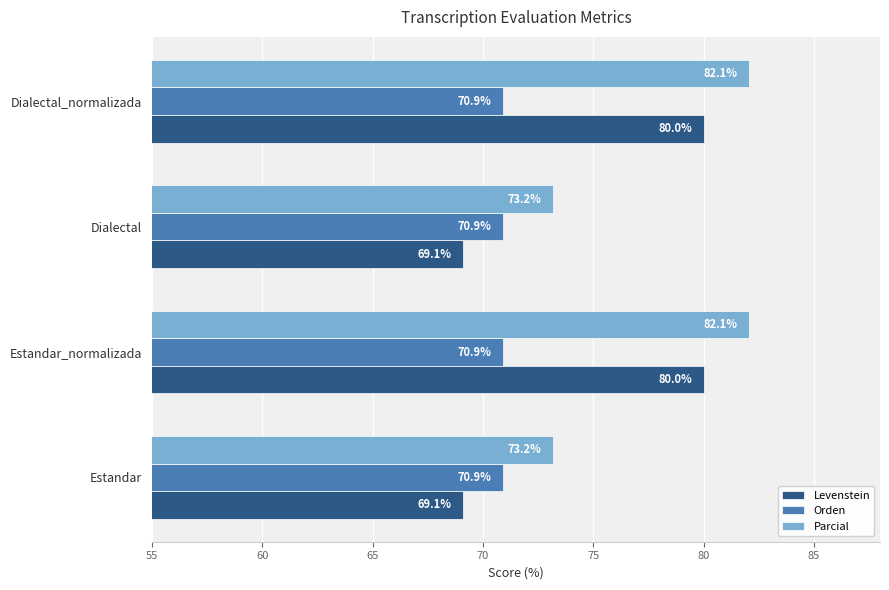

What are all the series names shown in the legend?

Levenstein, Orden, Parcial